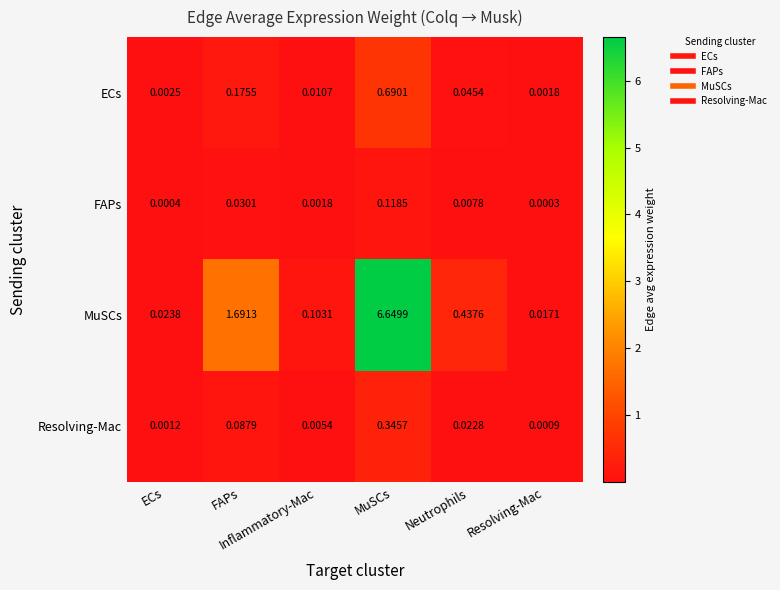

Which series has the largest total across all categories?

MuSCs